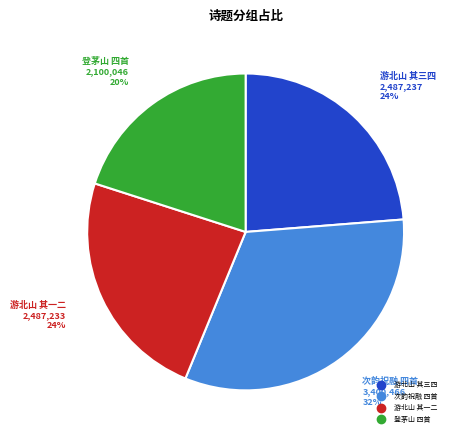

To the nearest percent, what is the average slice percentage?

25%